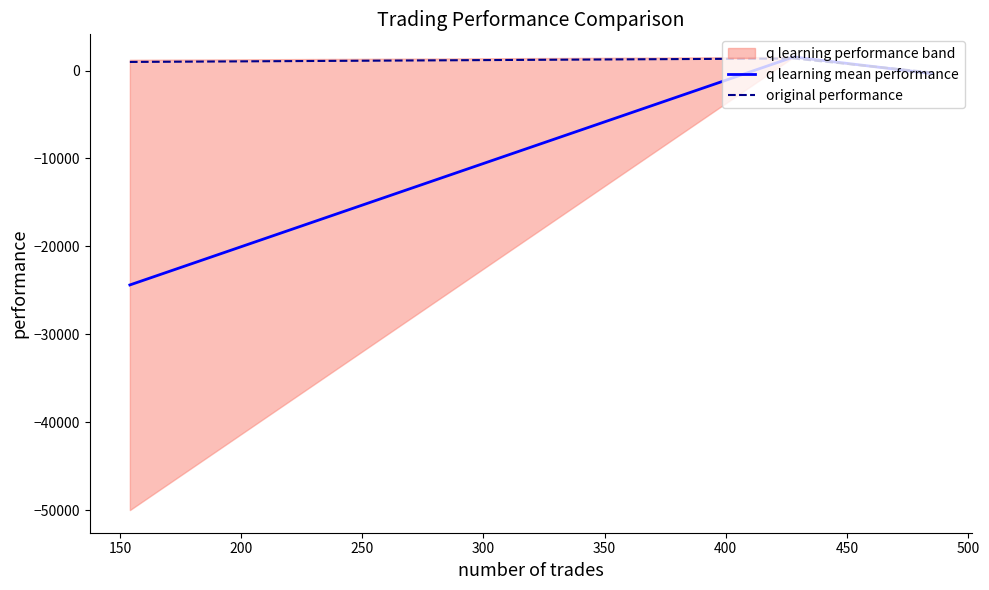

What is the highest value of the q learning mean performance series?

1538.8